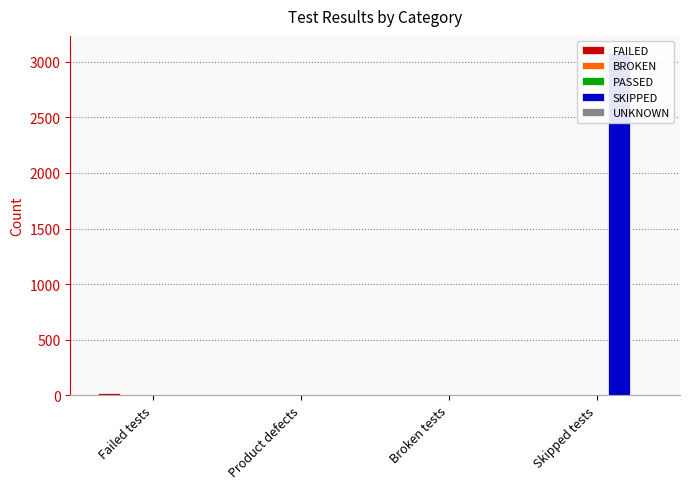

What is the difference between the highest and lowest values at Broken tests?

2